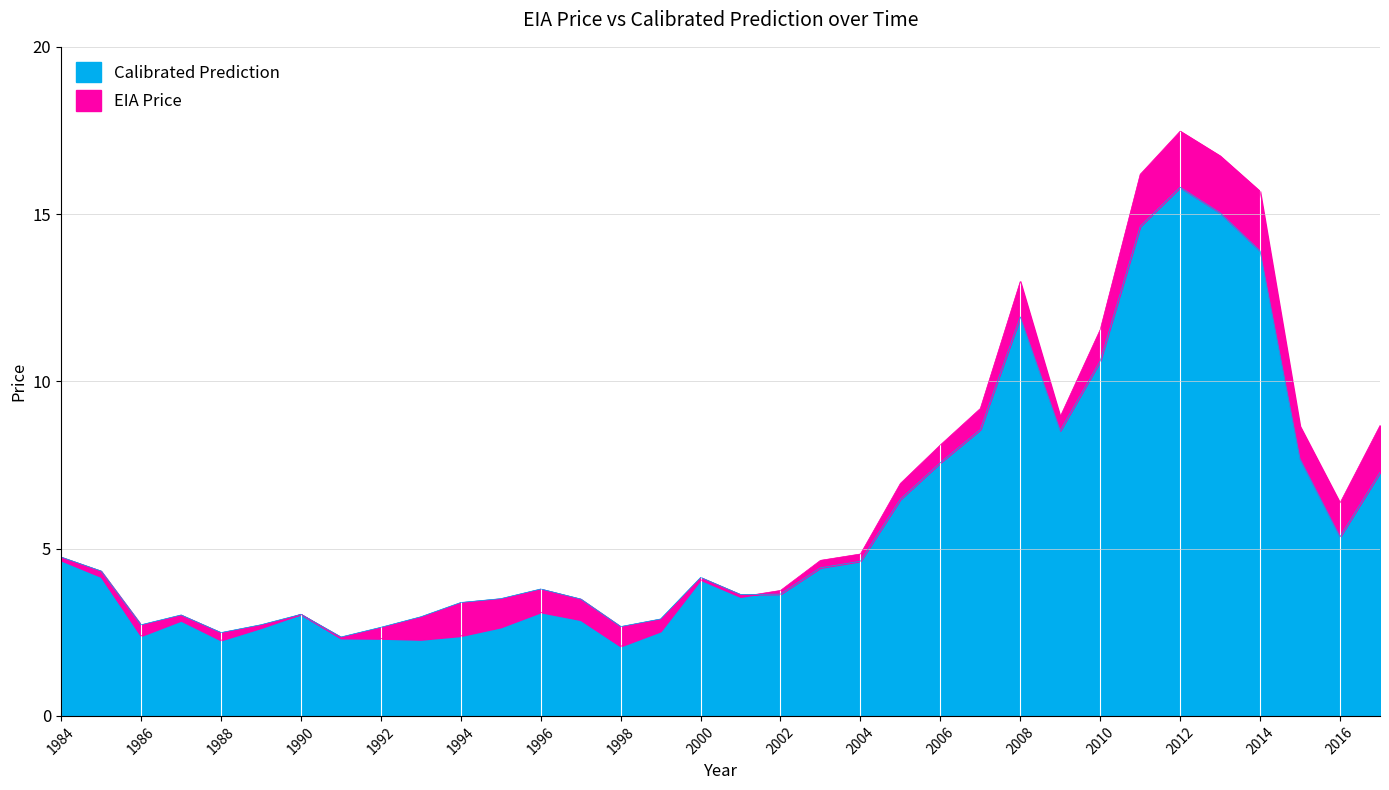

The value of Calibrated Prediction at 1990 is 5.4. True or false?

False